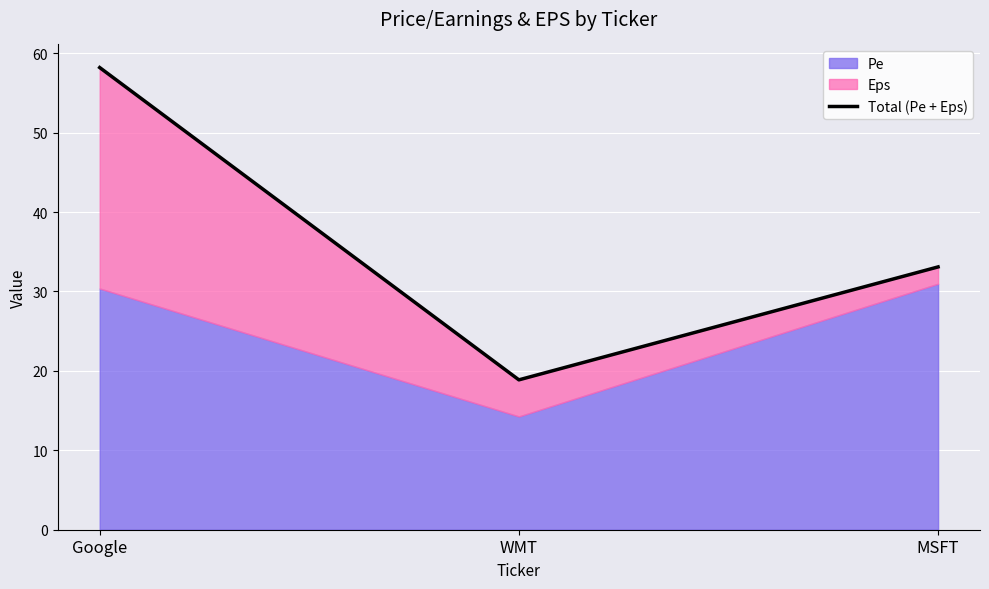

How many values are below 33?

1